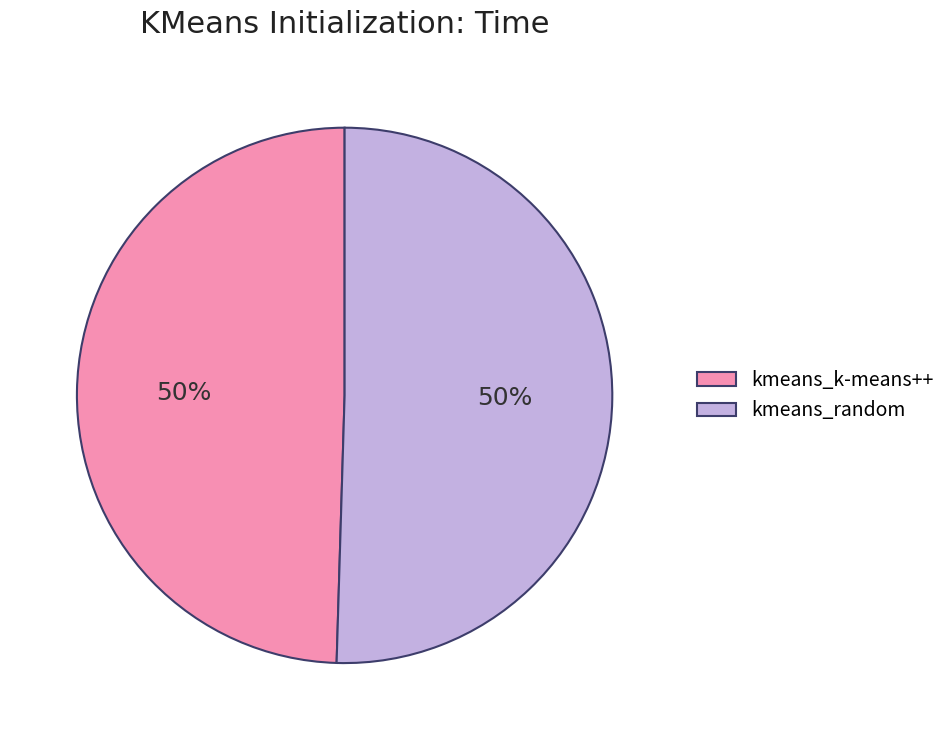

What is the ratio of the value at kmeans_random to the value at kmeans_k-means++?

1.0